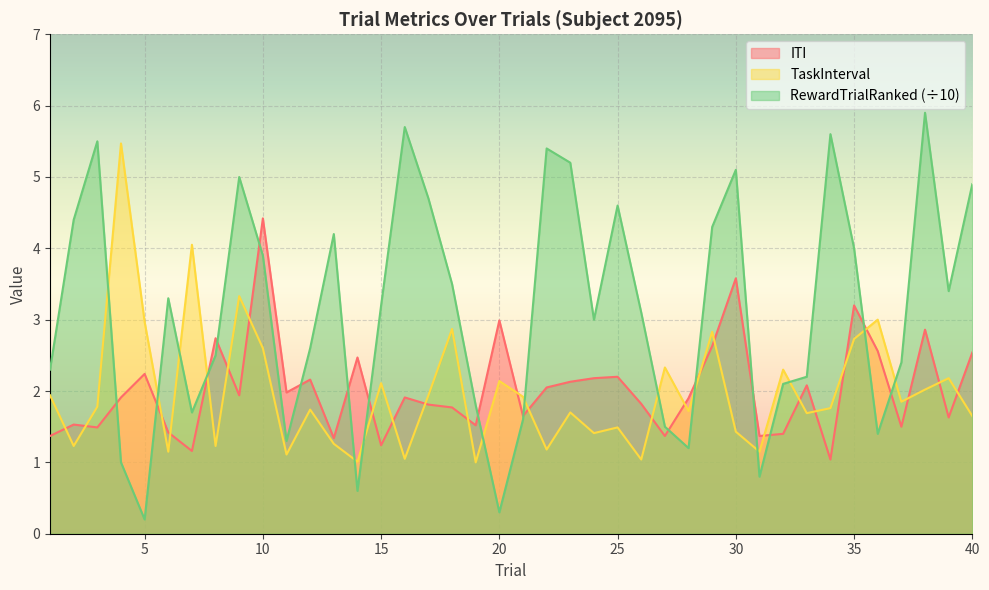

True or false: RewardTrialRanked has more than 1 points higher than both neighbors.

True